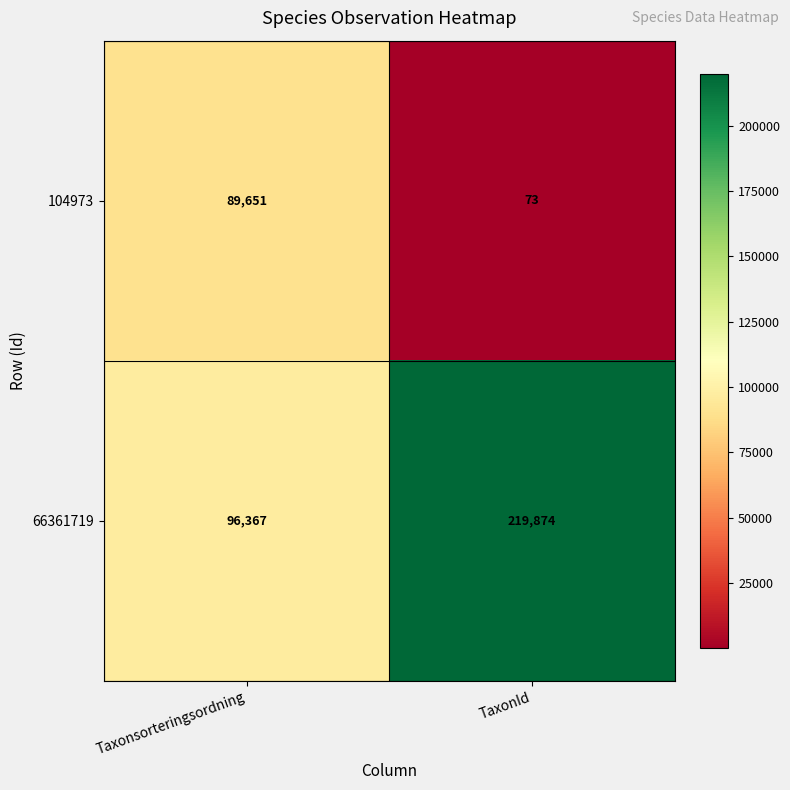

At Taxonsorteringsordning, list the series in order from largest to smallest.

66361719, 104973